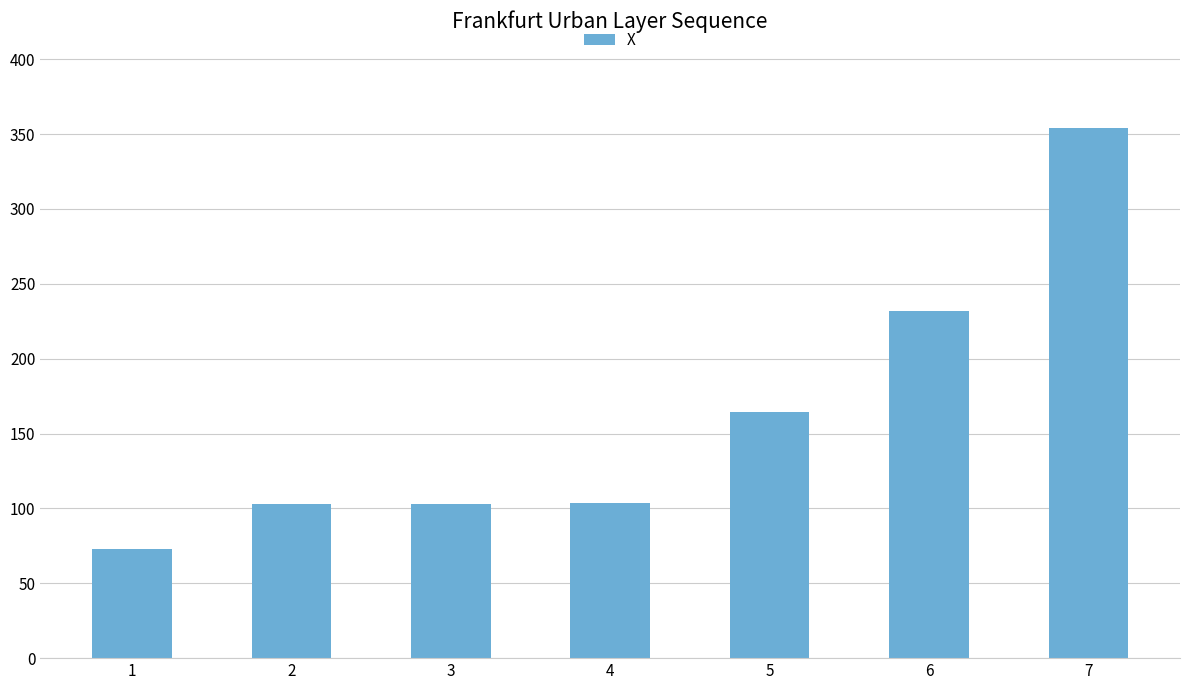

What is the smallest value displayed?

73.1